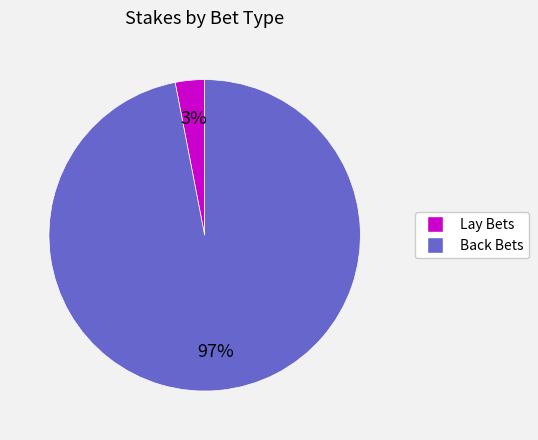

Does any single category account for the majority?

Yes